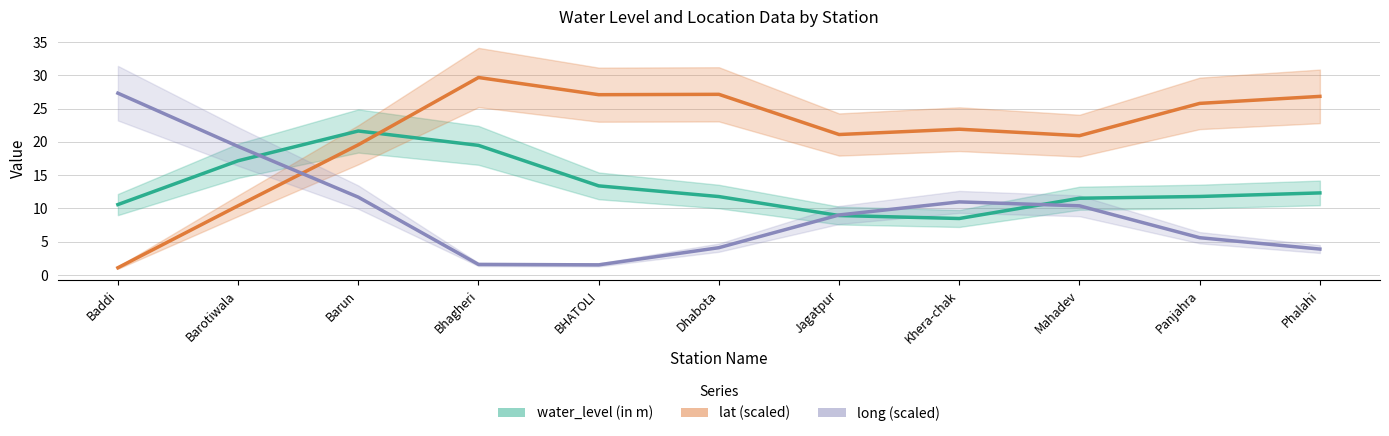

What is the difference between the maximum and second lowest values in the water_level (in m) series?

12.7